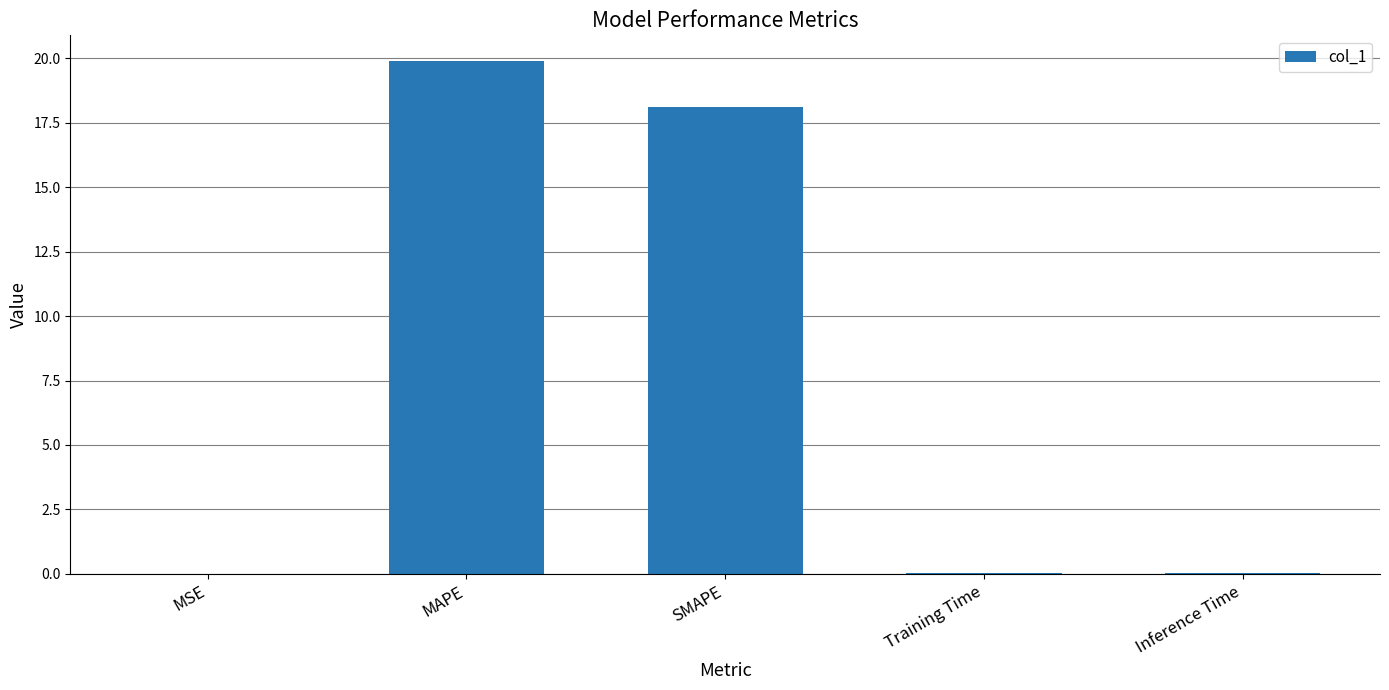

Between MAPE and Inference Time, which is larger?

MAPE